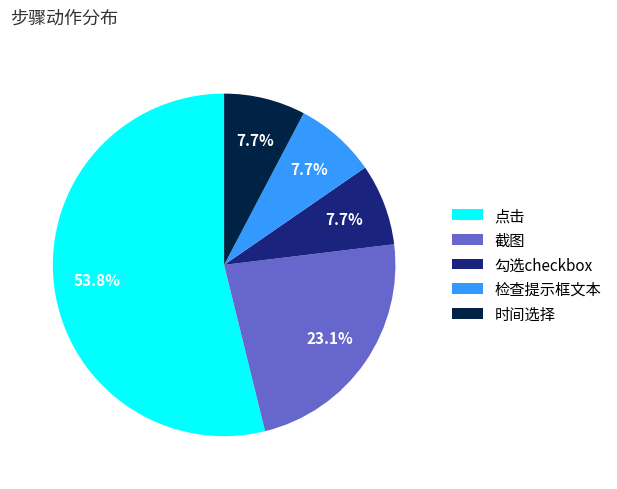

Is it true that 时间选择 is 1% of the pie?

False